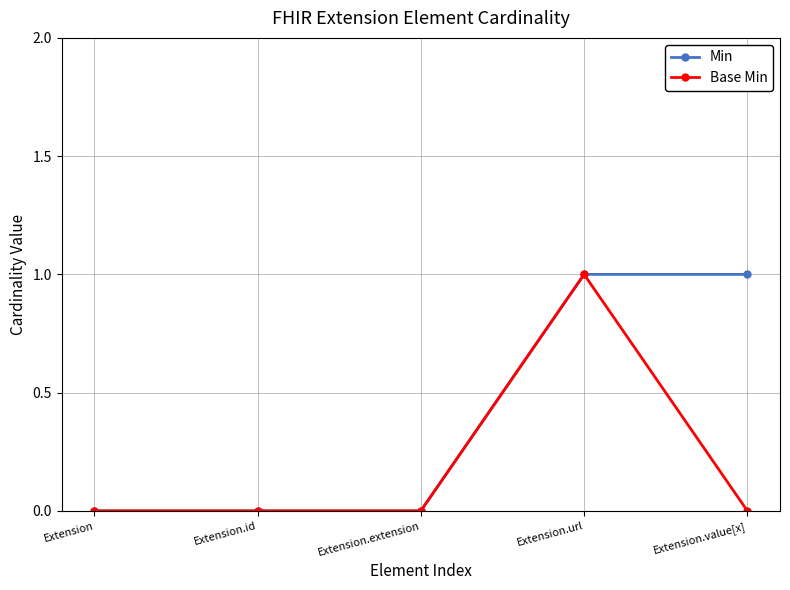

What is the label of the 1st point from the right?

Extension.value[x]